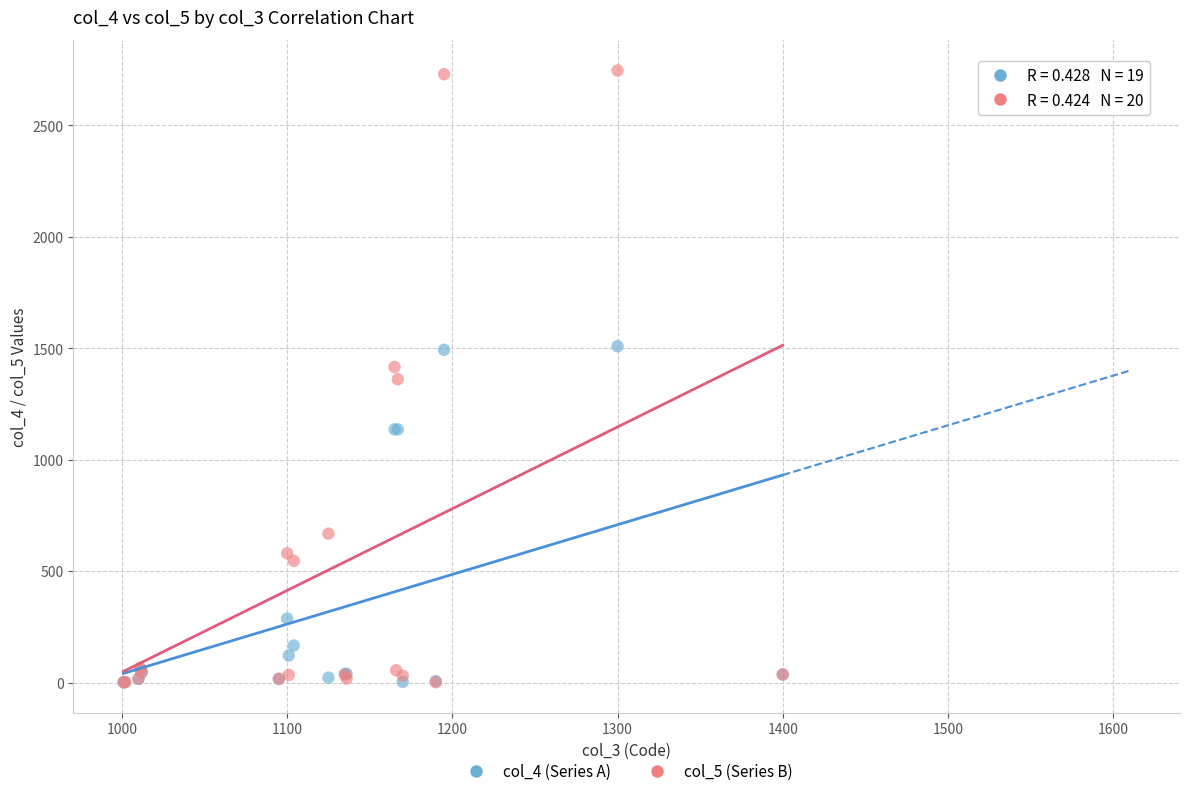

Which series contains the highest Y value?

col_5 (Series B)